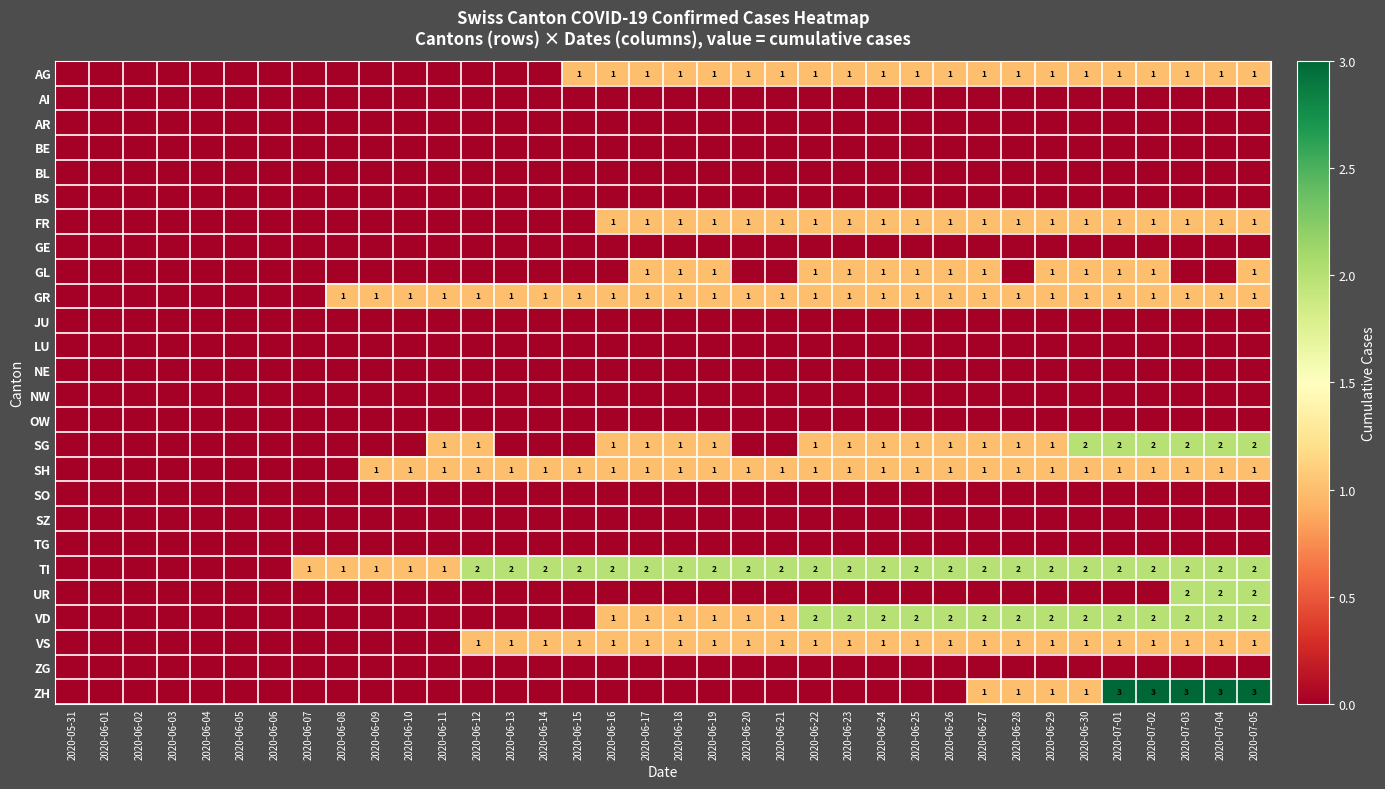

What is the spread (max minus min) of values at 2020-06-14?

2